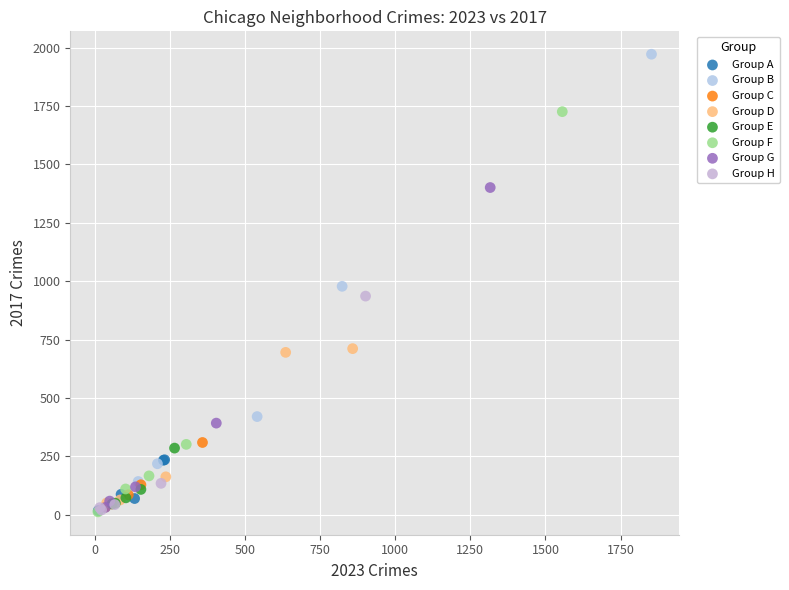

Which series reaches the maximum Y coordinate?

Group B